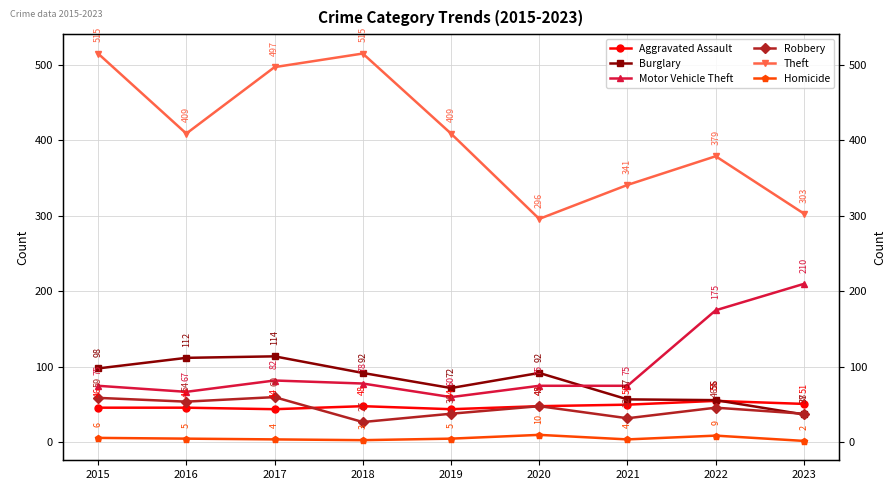

True or false: Homicide and Theft cross at least once.

False